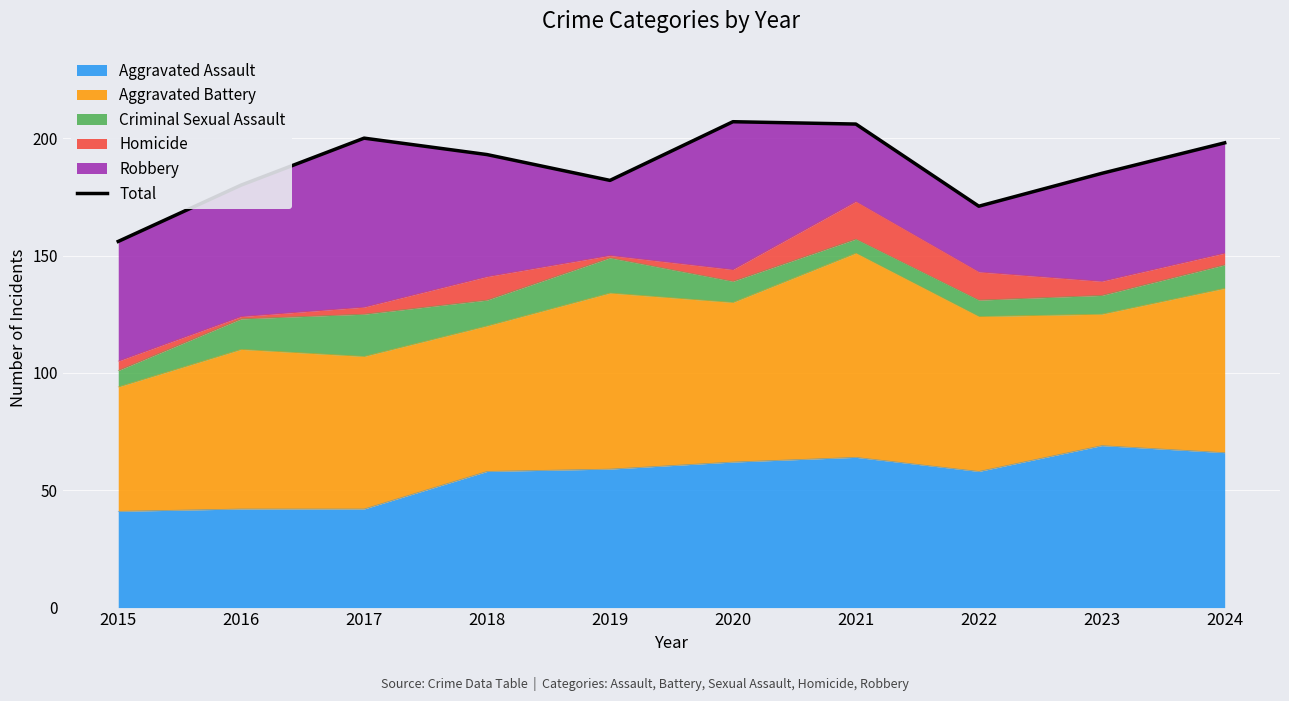

Reading right to left, what are all the values shown in this chart?

198	185	171	206	207	182	193	200	180	156